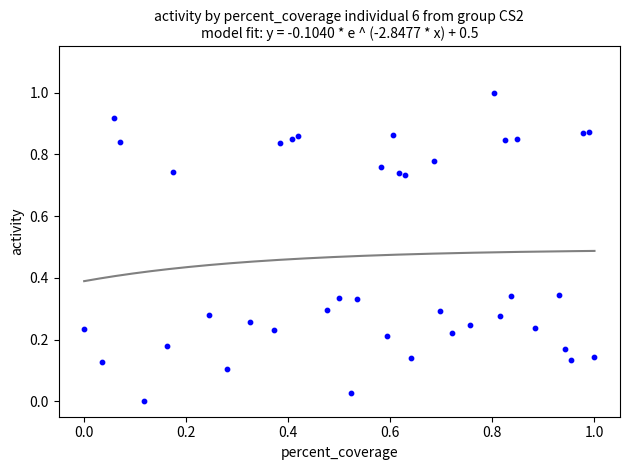

What is the range of Y values (max minus min)?

1.0